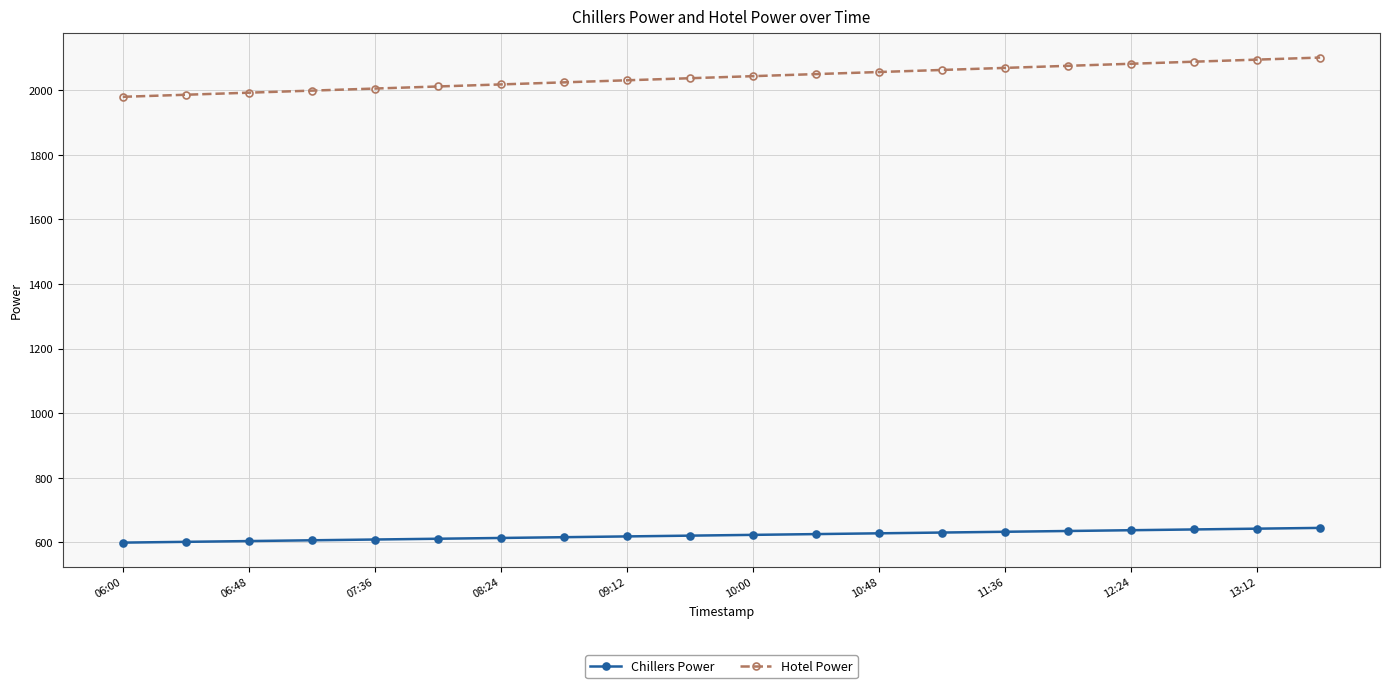

What is the difference between the maximum and minimum values in the Chillers Power series?

45.6